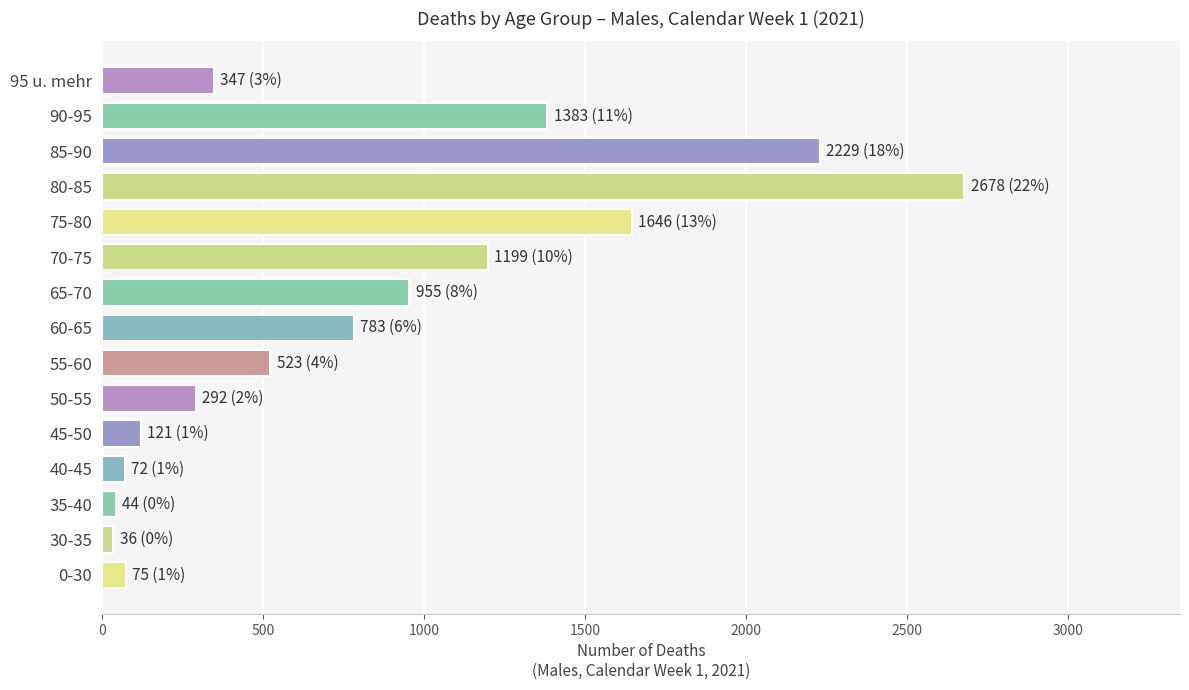

Are the bars grouped side by side (vs. stacked)?

No